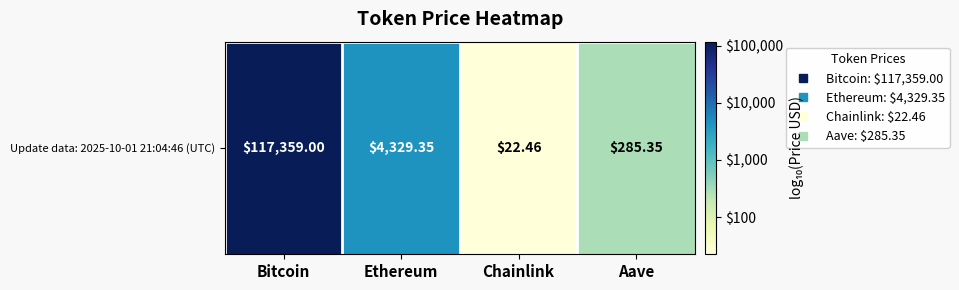

Rank the categories by value from lowest to highest.

Chainlink, Aave, Ethereum, Bitcoin